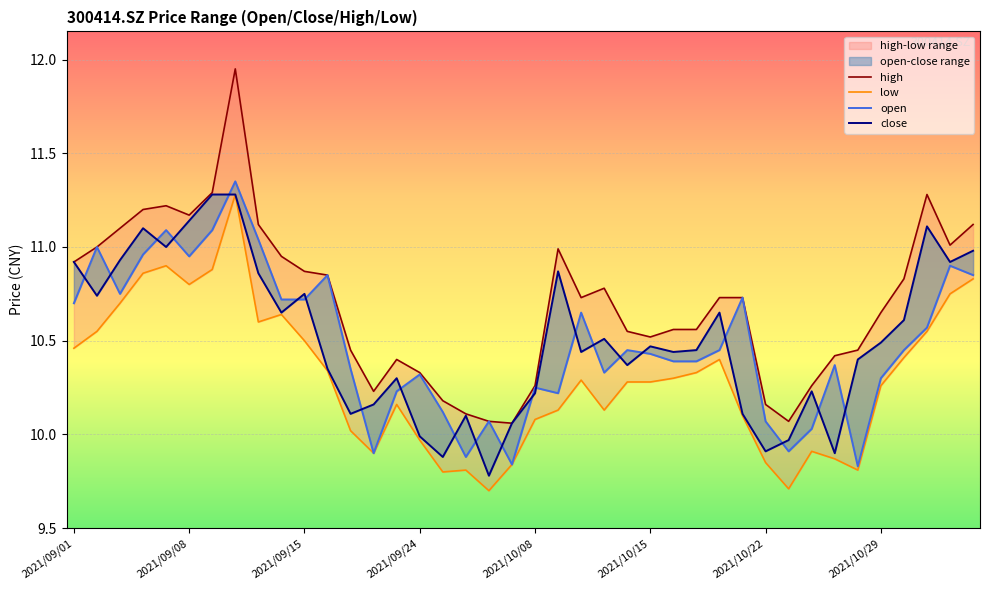

True or false: low has a value of 4.6 at 31.

False